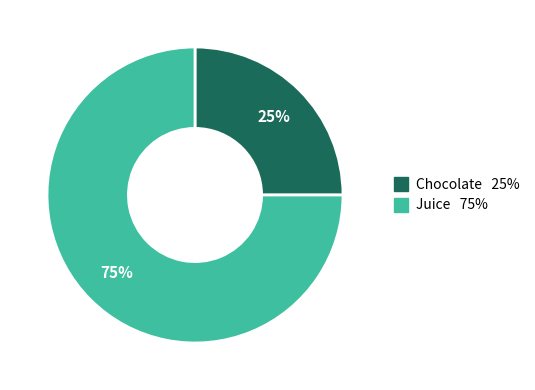

Count the number of slices in the pie.

2